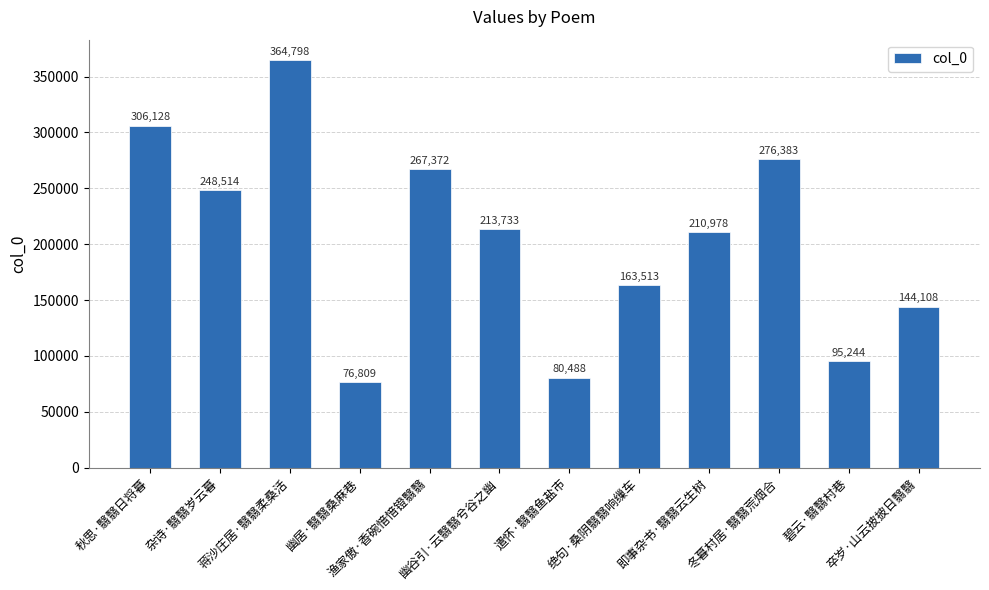

Which label corresponds to the largest value in the chart?

蒋沙庄居·翳翳柔桑活